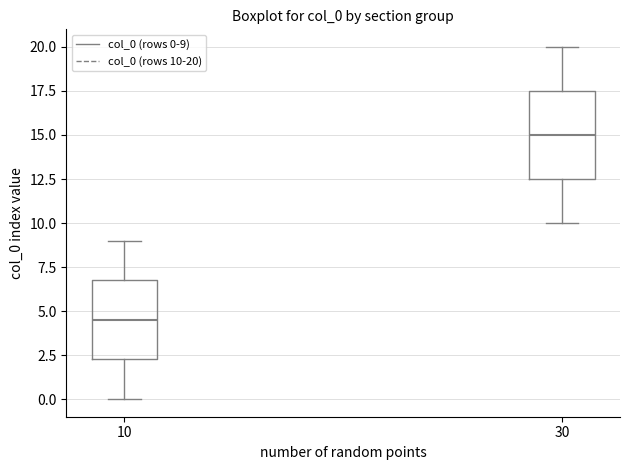

Which box is the tallest, from its lower edge to its upper edge?

30